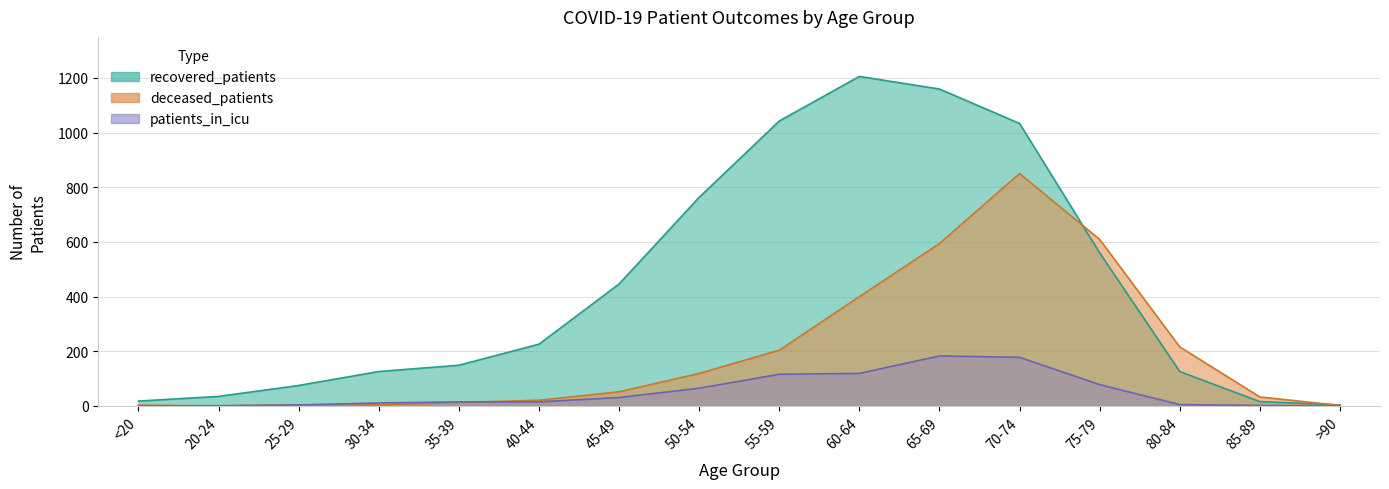

Where is deceased_patients nearest to the value 425?

60-64